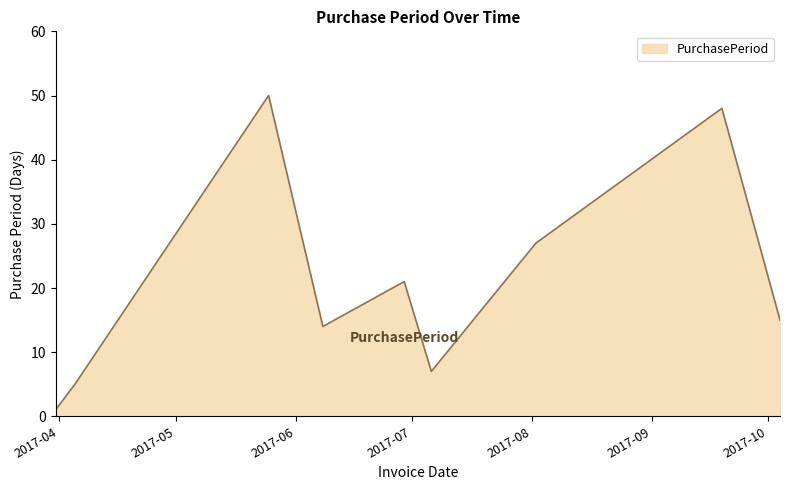

What is the average value?

21